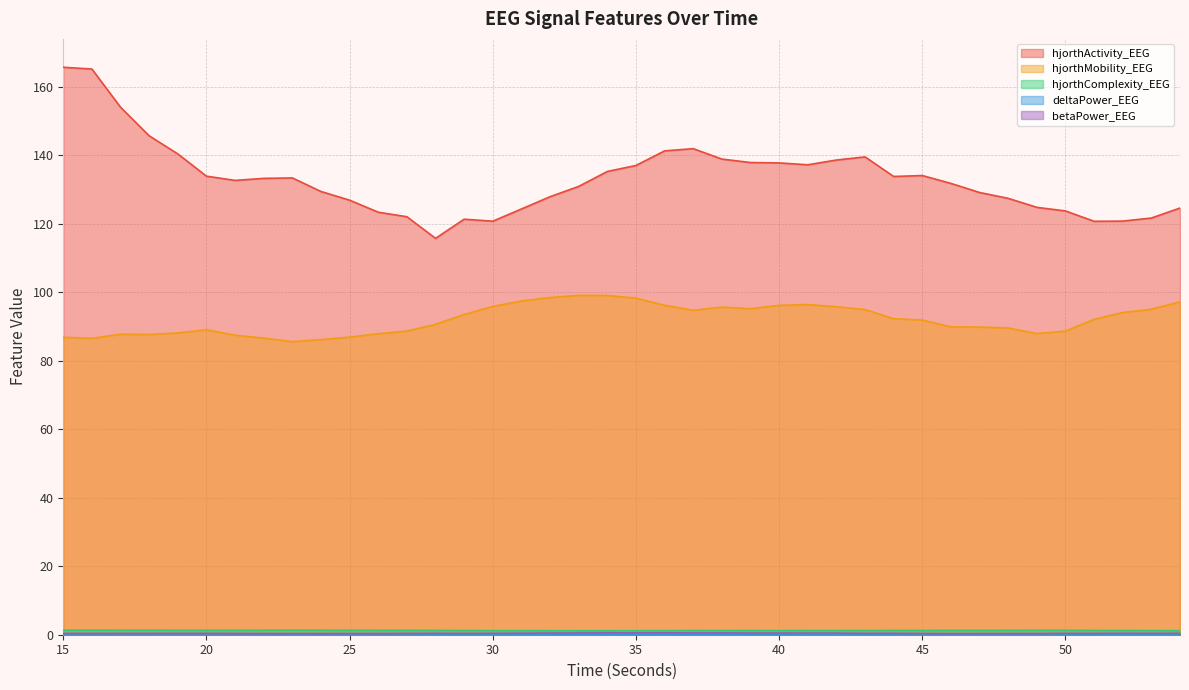

True or false: hjorthComplexity_EEG has a value of 0.3 at 46.

False